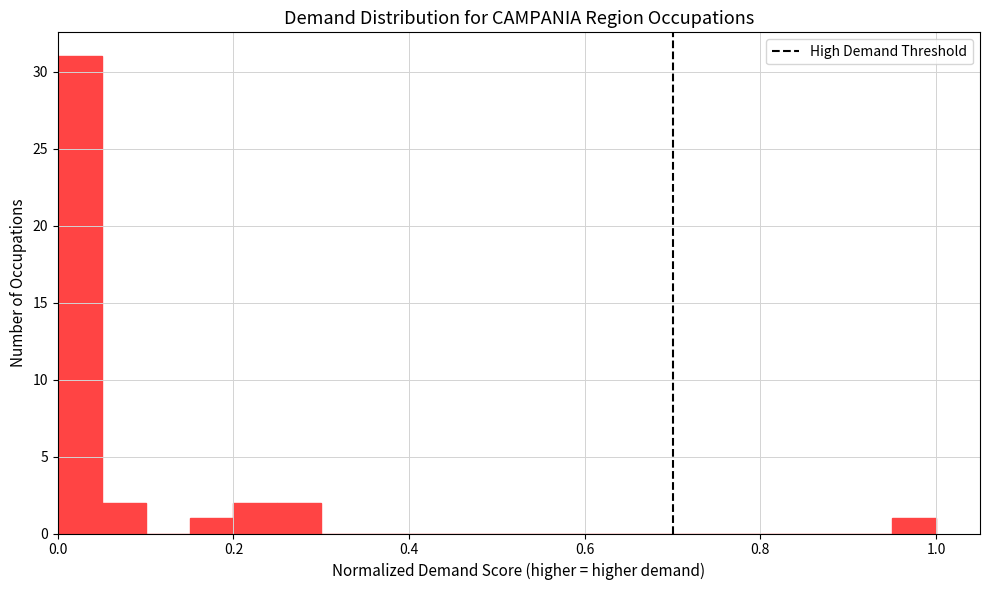

Around what value on the x-axis is the tallest bar? Give the approximate position of its centre, as read against the axis.

0.02